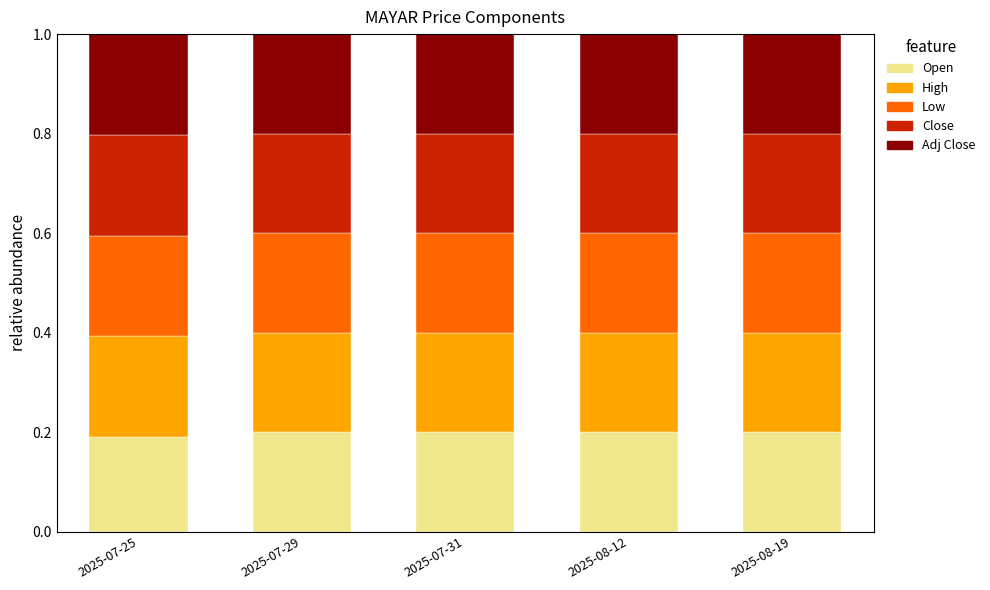

The value of High at 2025-07-29 is 0.3. True or false?

False